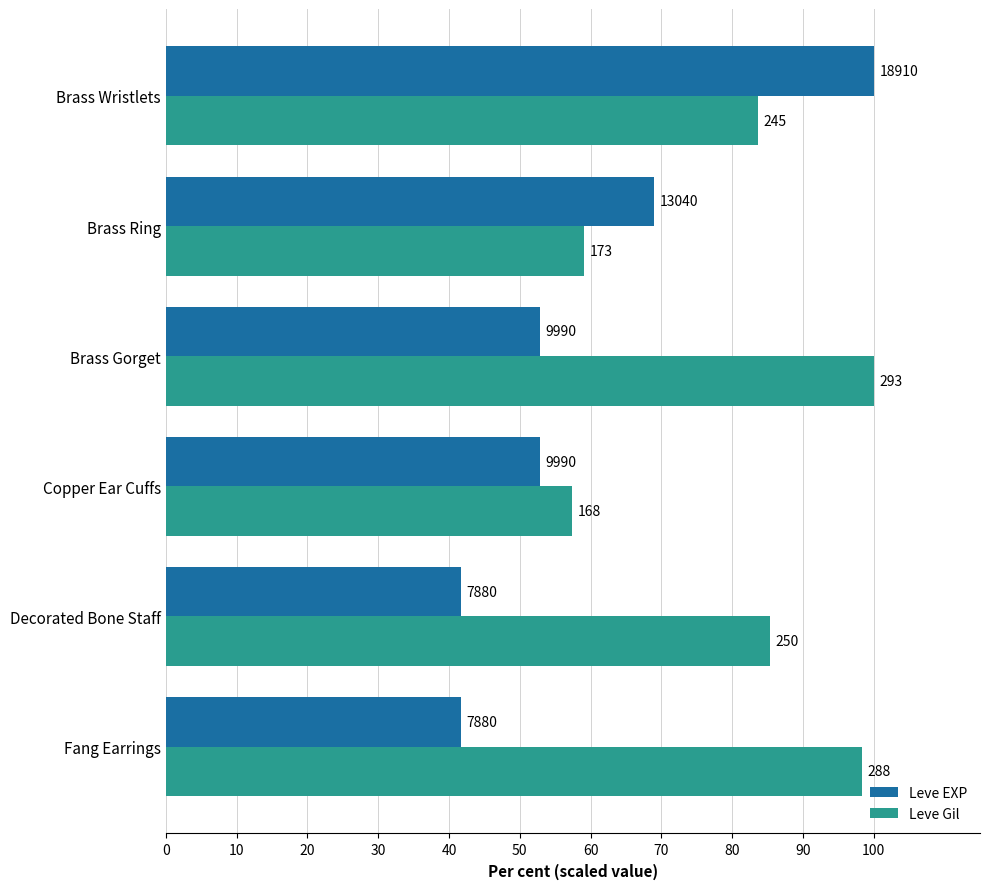

What is the value of the Leve EXP bar at the 1st from the left?

41.7